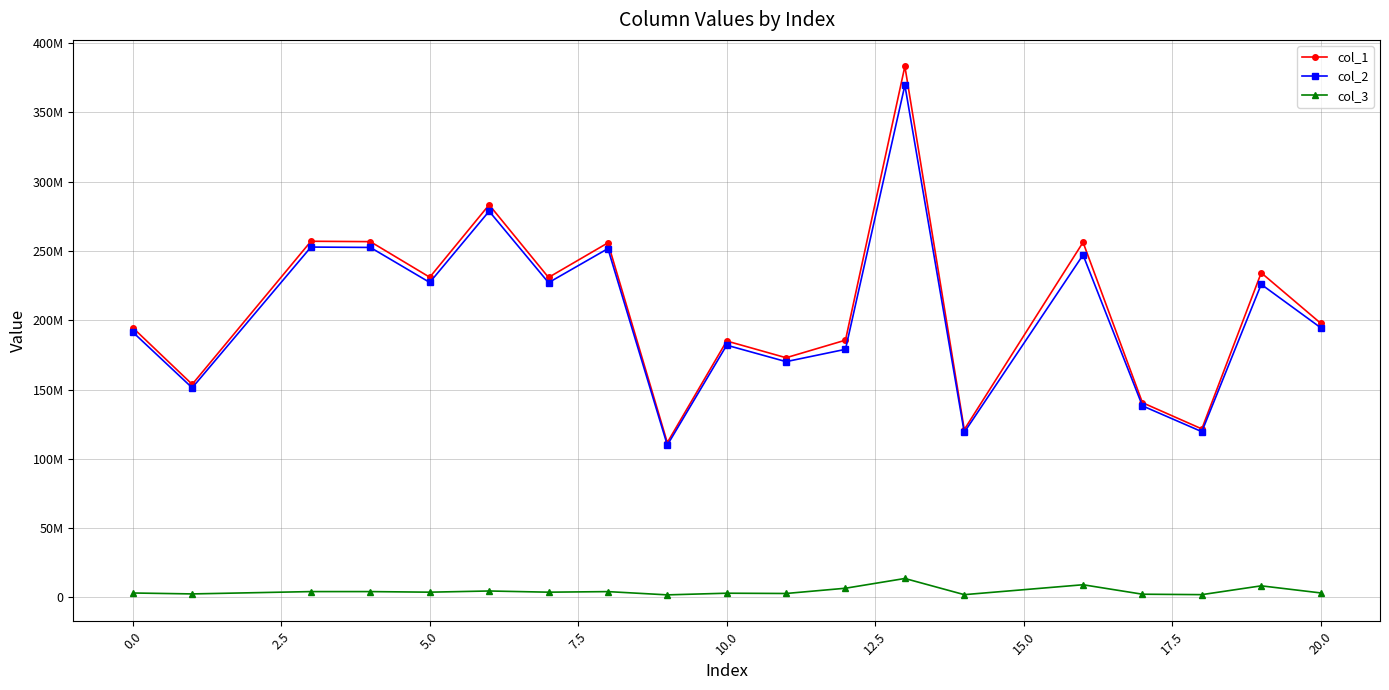

Which series has the largest total across all categories?

col_1